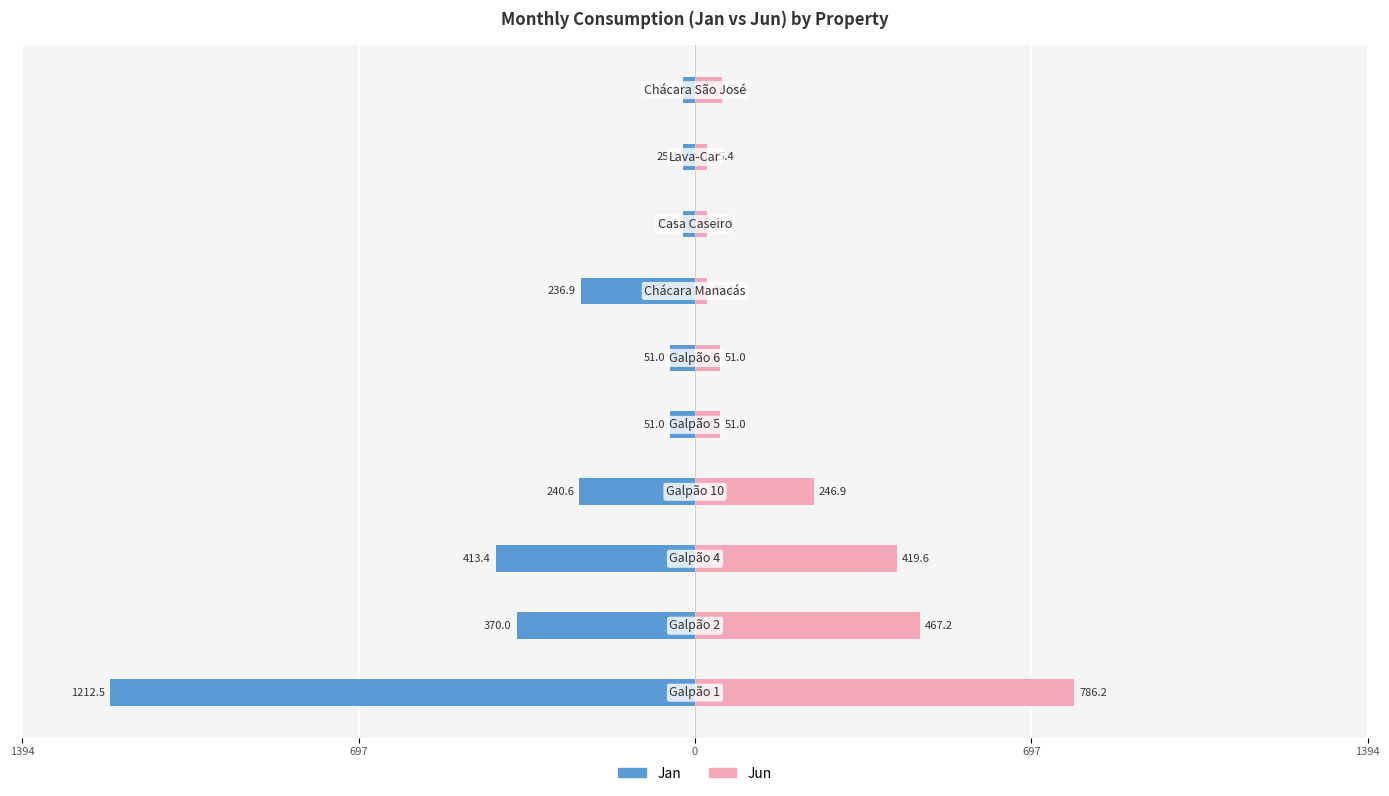

How many bars are there in total?

20